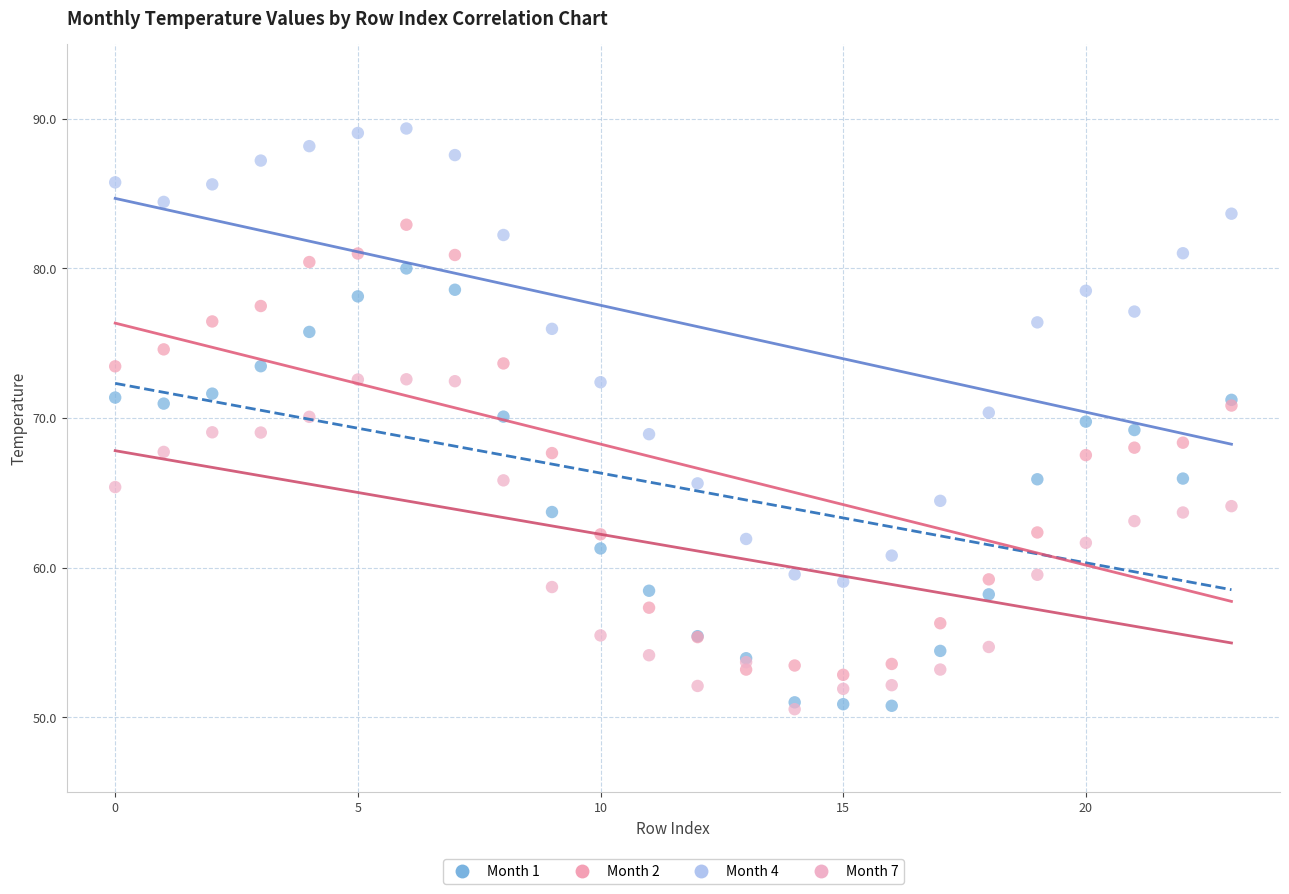

Which series has the largest Y range (max minus min)?

Month 4